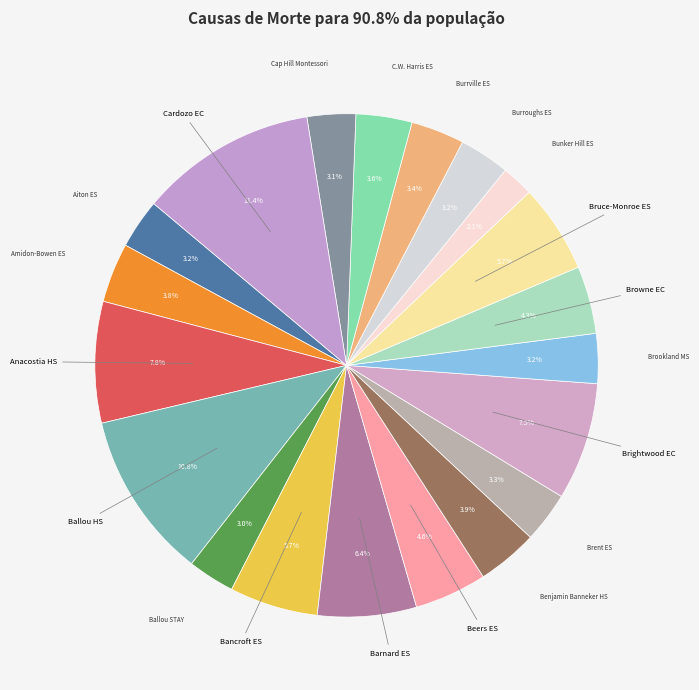

To the nearest percent, what is the combined percentage of Burroughs ES and Ballou HS?

14%